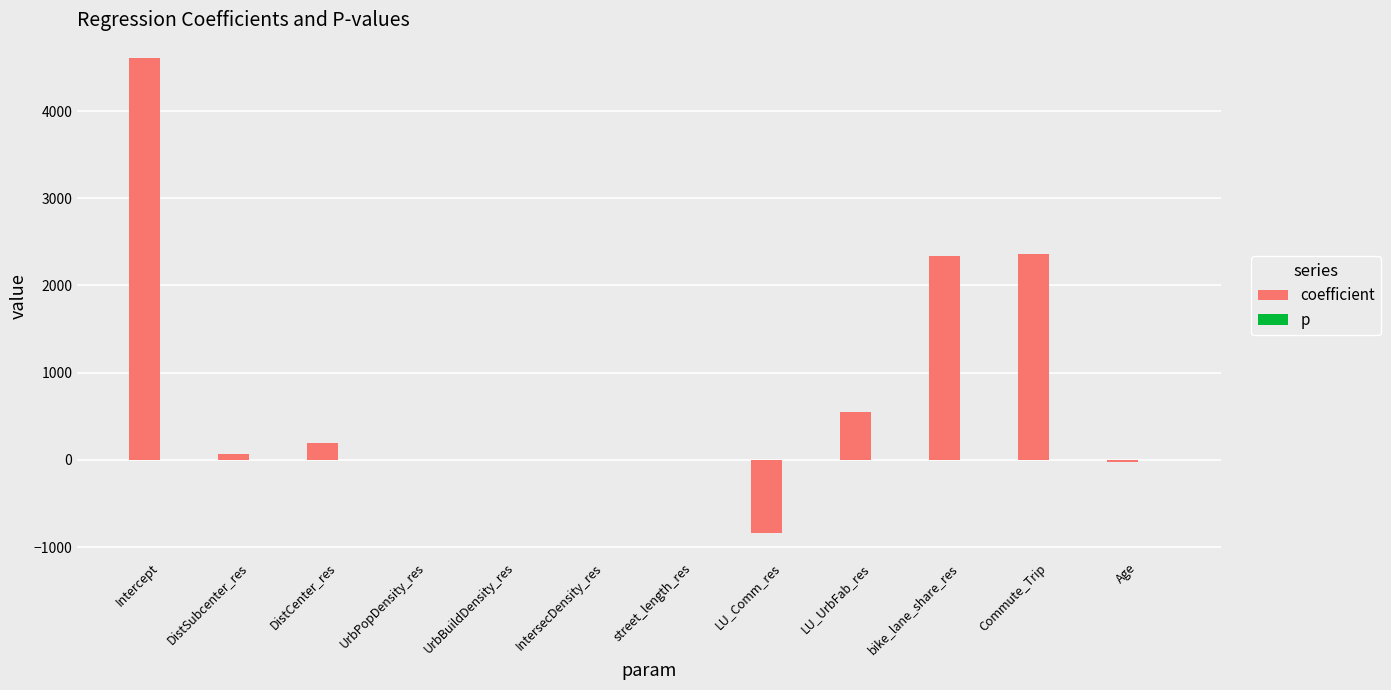

Which series changed the most between DistCenter_res and bike_lane_share_res?

coefficient